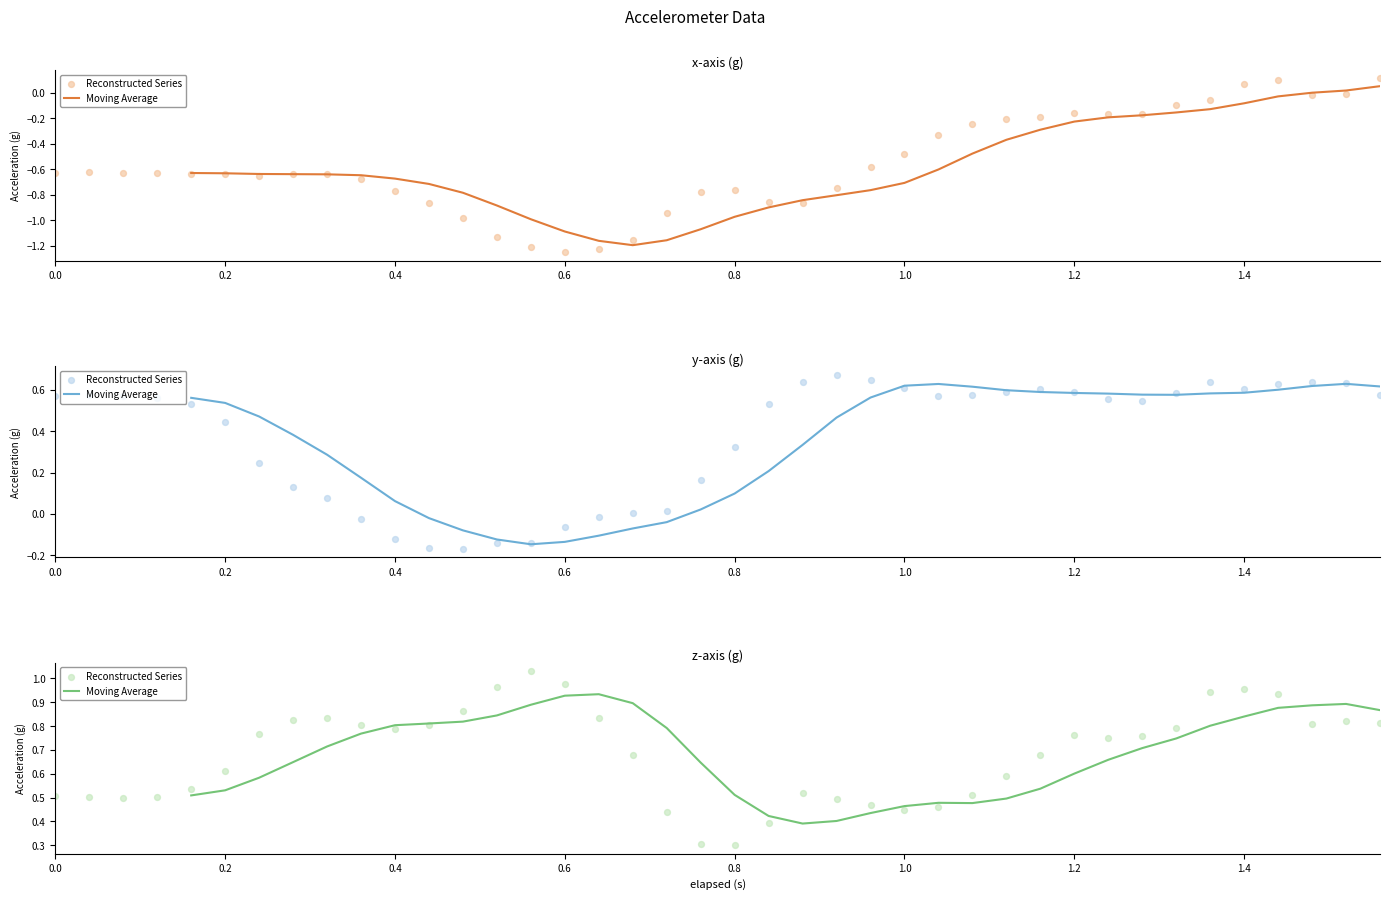

At which category is the sum across all series the highest?

1.44